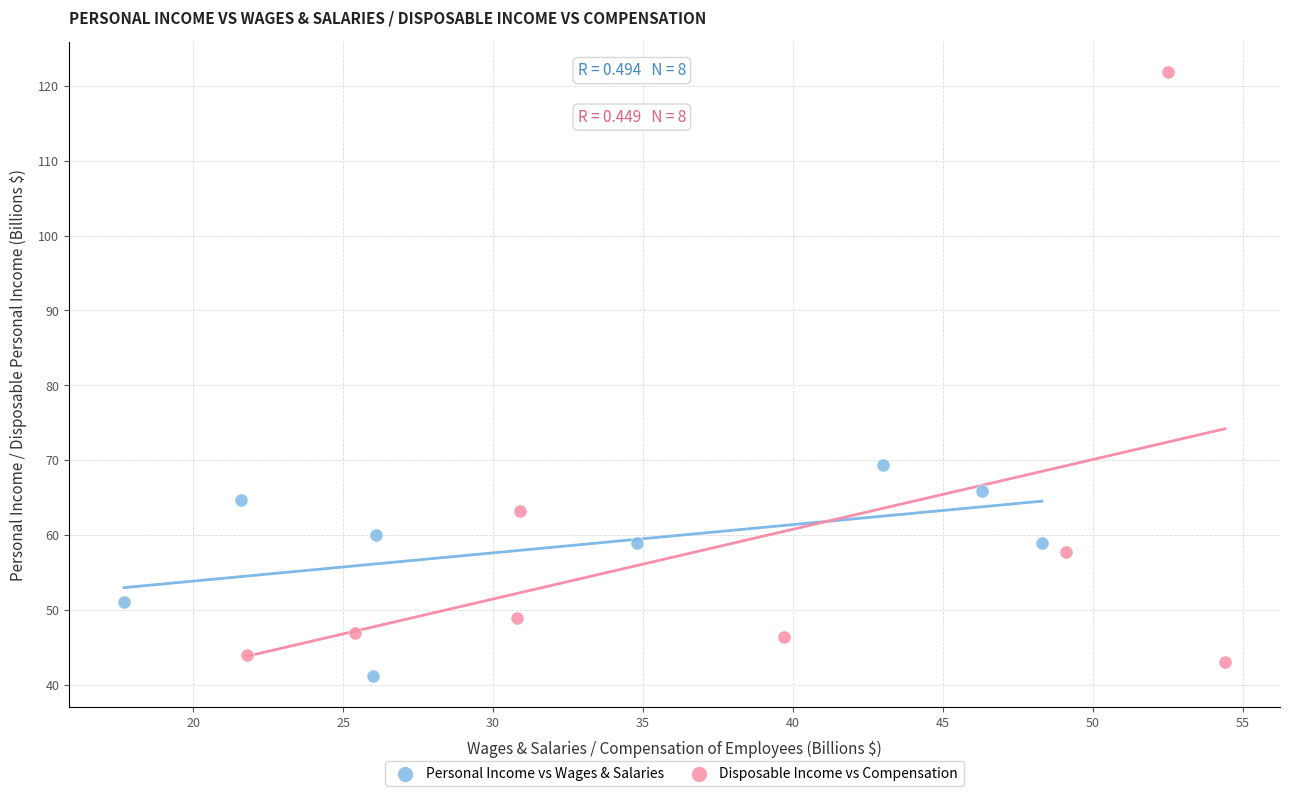

Which series has the widest spread of Y values?

Disposable Income vs Compensation